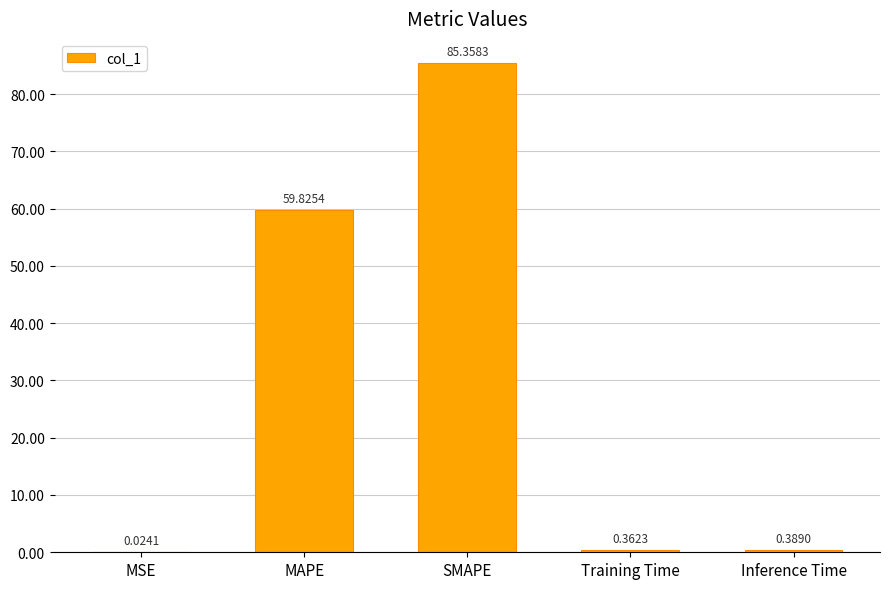

Where is the data nearest to the value 42?

MAPE